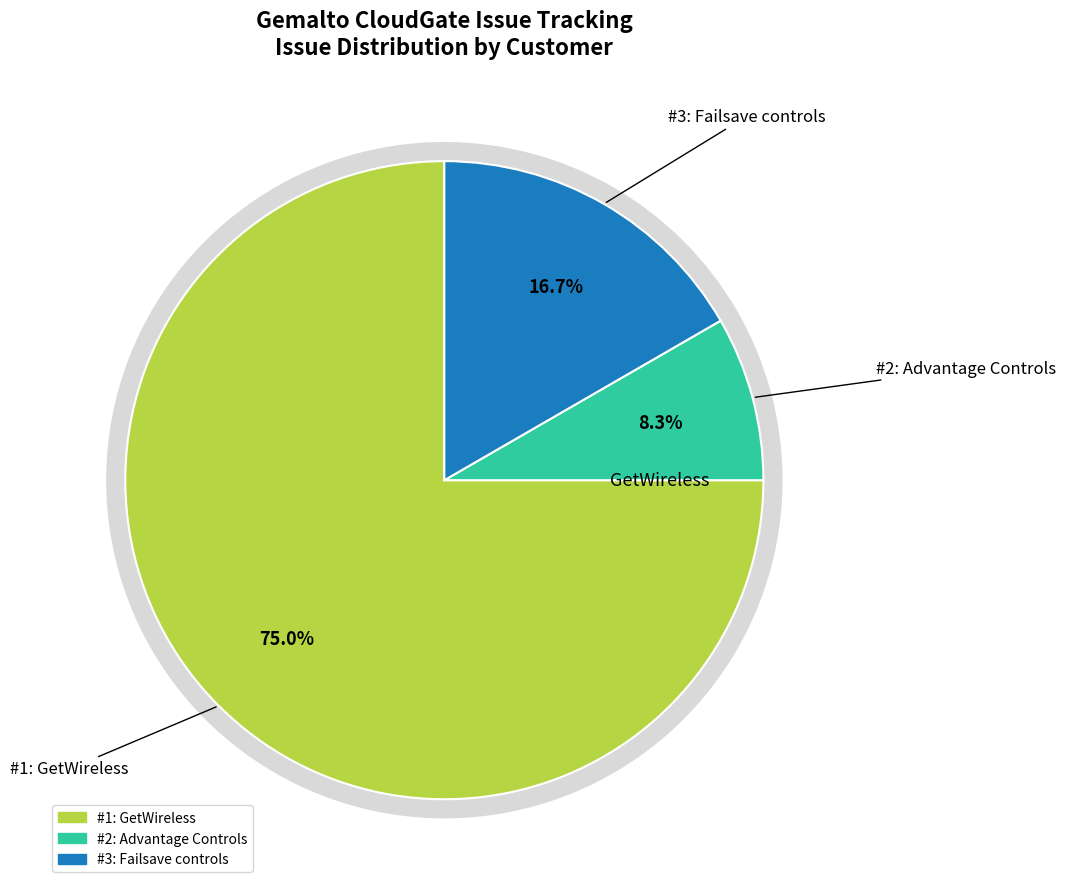

Which slice is the largest?

GetWireless